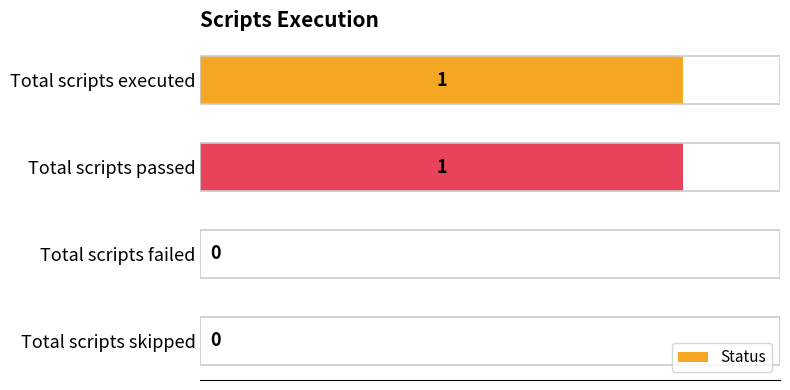

What is the greatest value displayed?

1